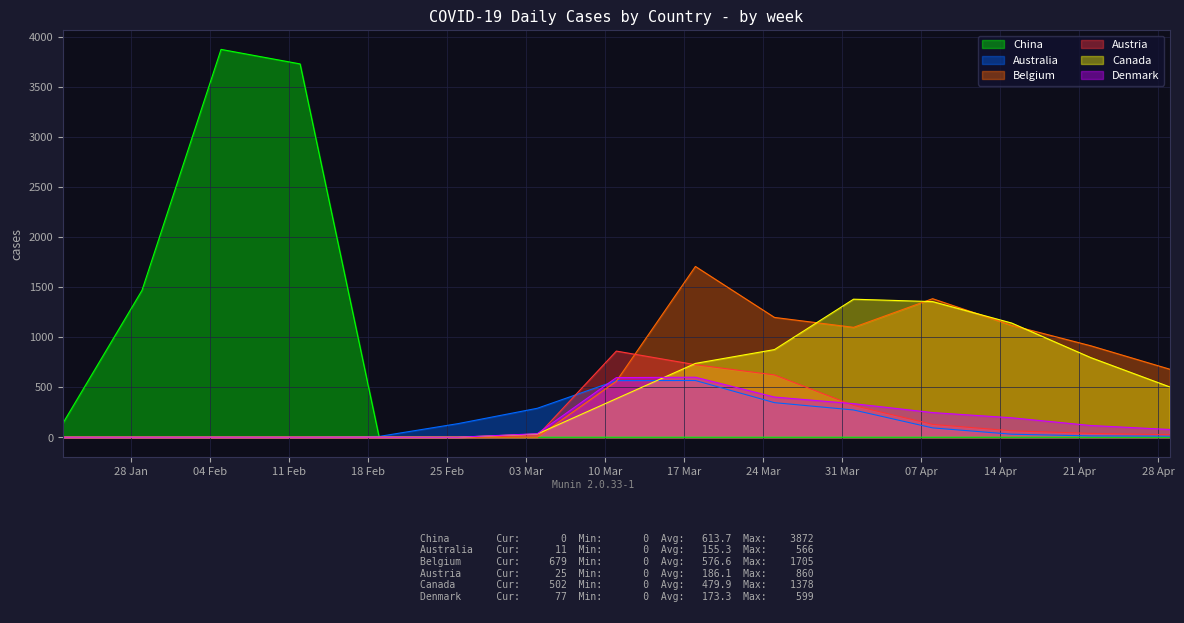

What is the sum of all China values?

9205